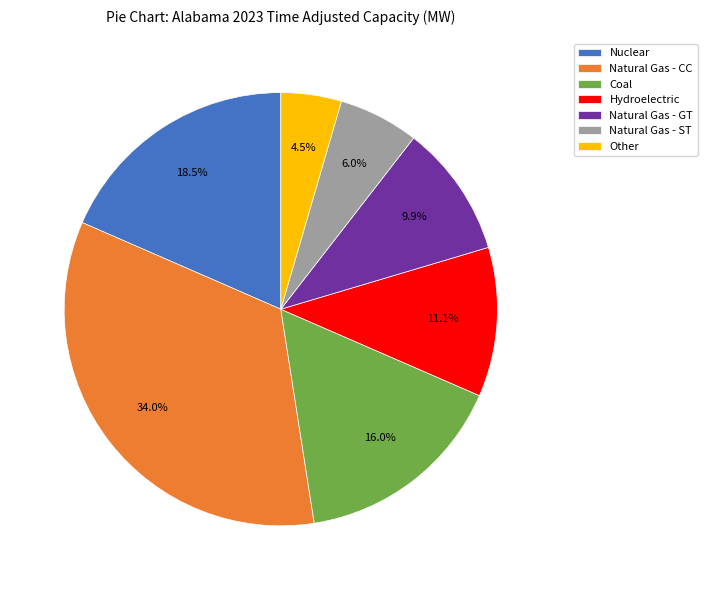

Is there a majority slice in this chart?

No